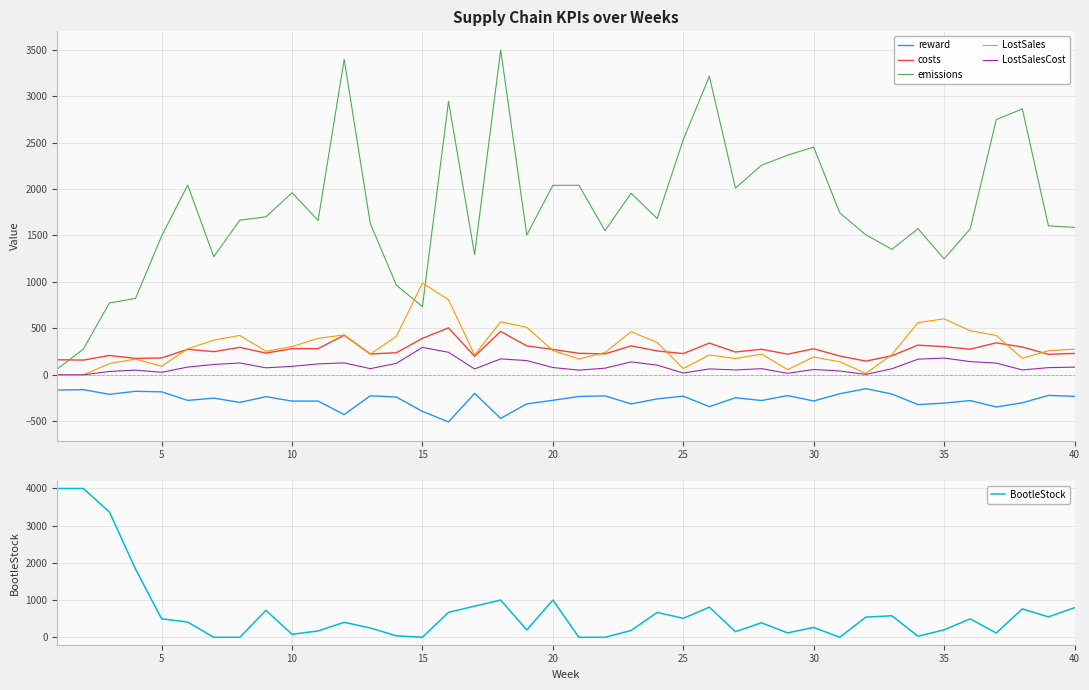

Is the value of LostSalesCost at 30 greater than the value of LostSales at 30?

No